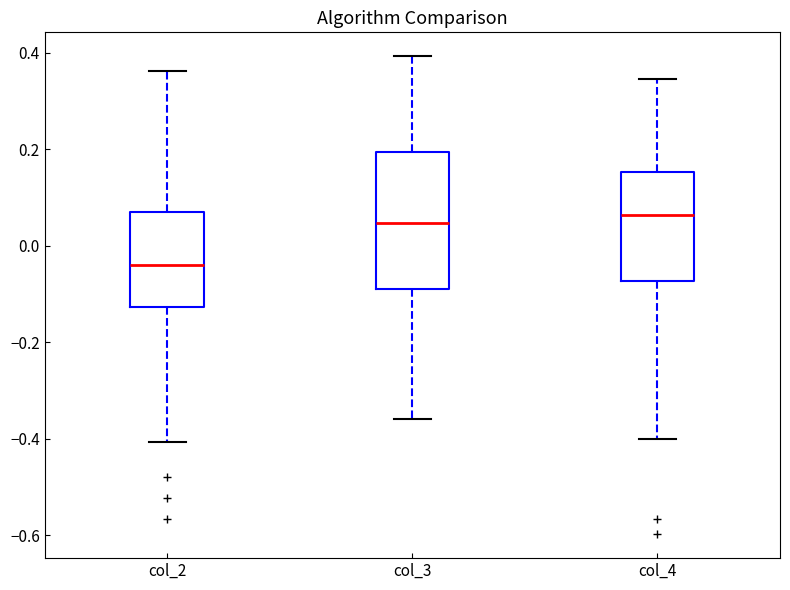

Reading left to right, transcribe this box plot: for each box, give where its median line is, the range the box spans, and where its two whiskers end, as read against the y-axis. The values are not printed on the chart, so give them approximately, as read against the axis.

col_2: median -0.04, box -0.12 to 0.08, whiskers -0.40 to 0.36
col_3: median 0.04, box -0.08 to 0.20, whiskers -0.36 to 0.40
col_4: median 0.06, box -0.08 to 0.16, whiskers -0.40 to 0.34